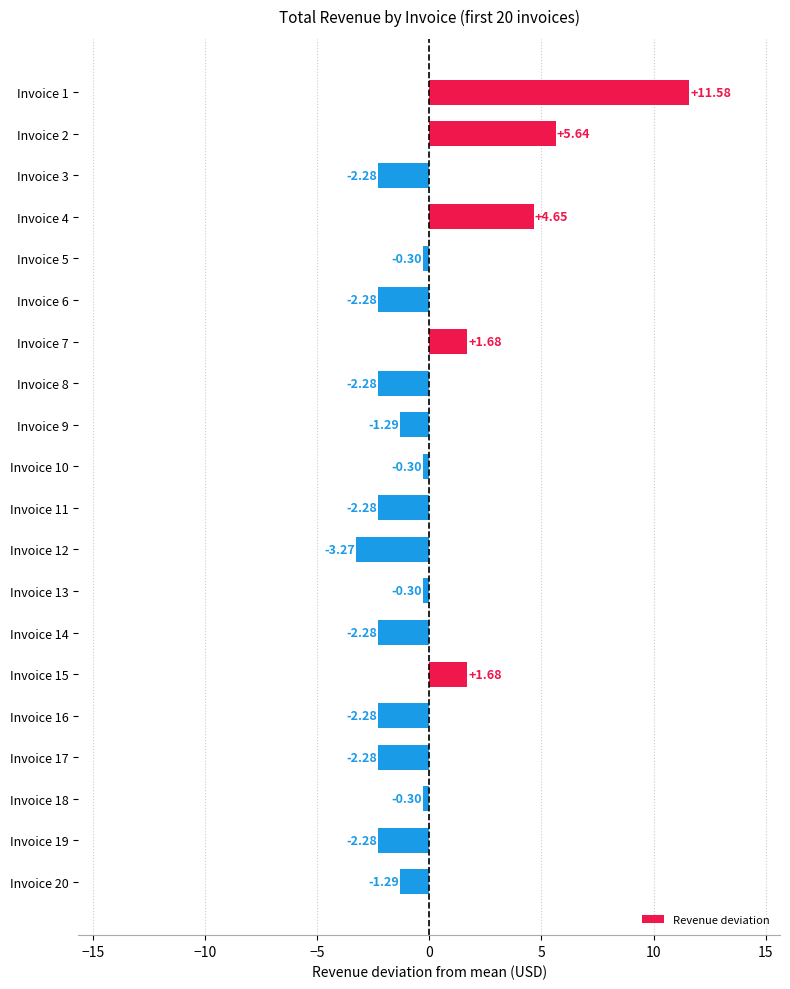

What is the change in value from Invoice 10 to Invoice 17?

-2.0